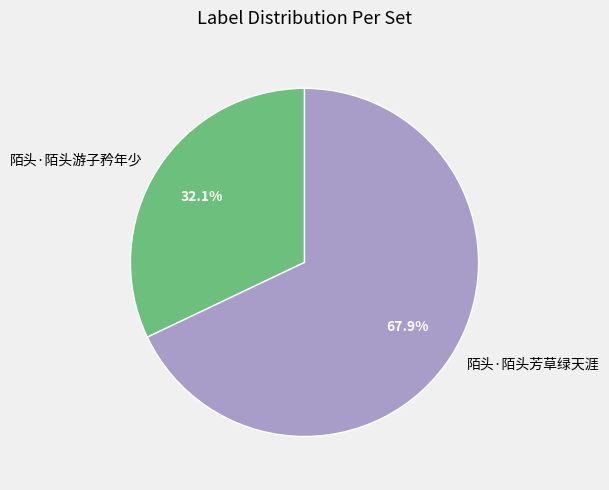

To the nearest percent, what percentage of the pie is 陌头·陌头芳草绿天涯?

68%